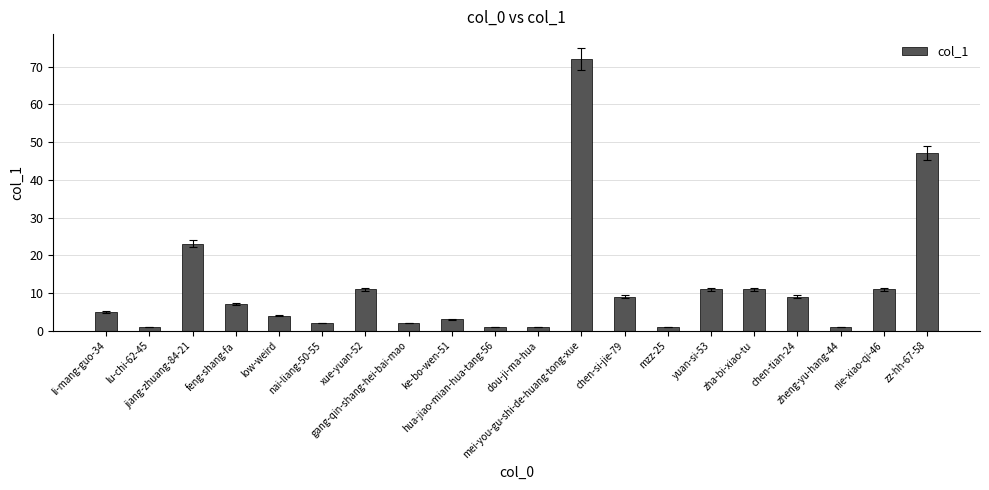

What is the value of the 5th bar from the left?

4